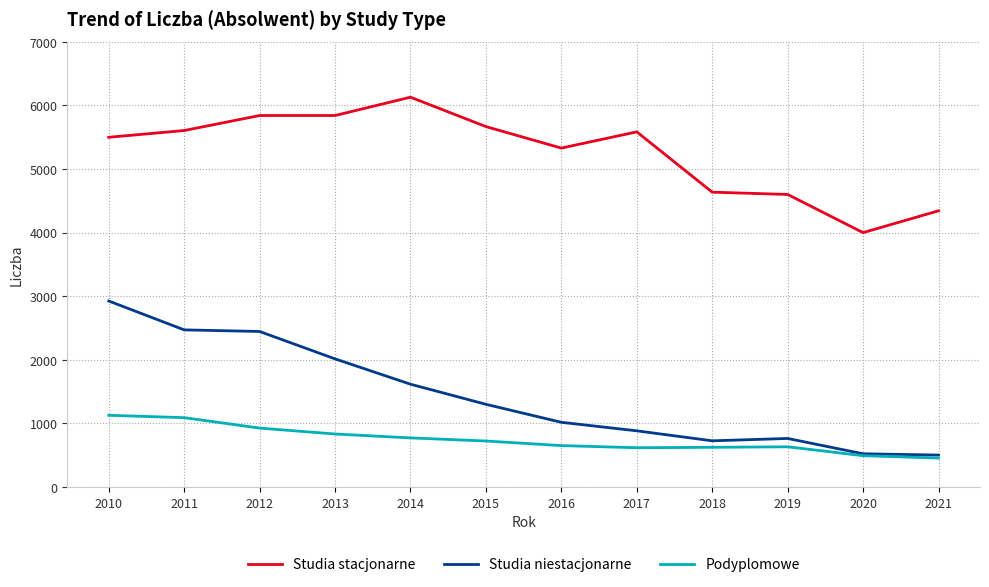

How many lines are shown in the chart?

3